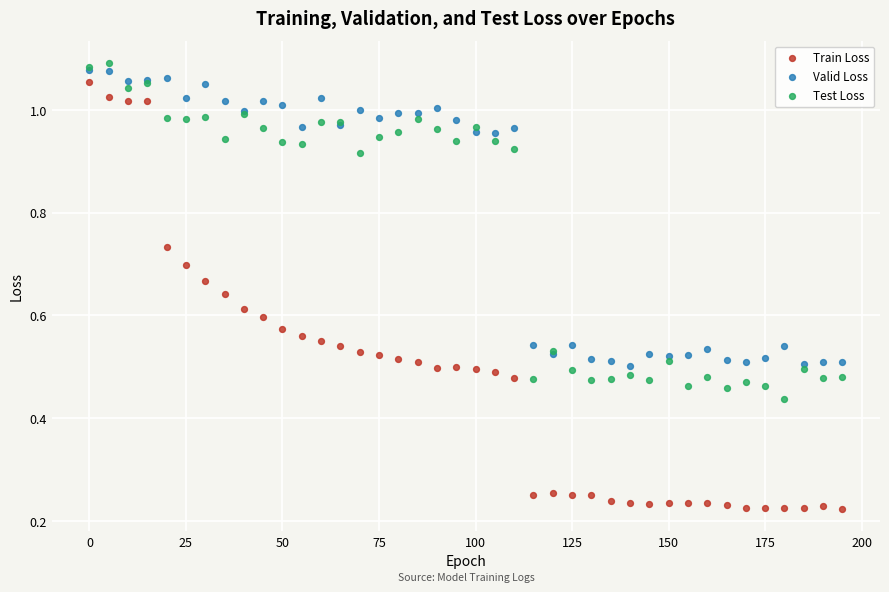

Which series reaches the minimum Y coordinate?

Train Loss